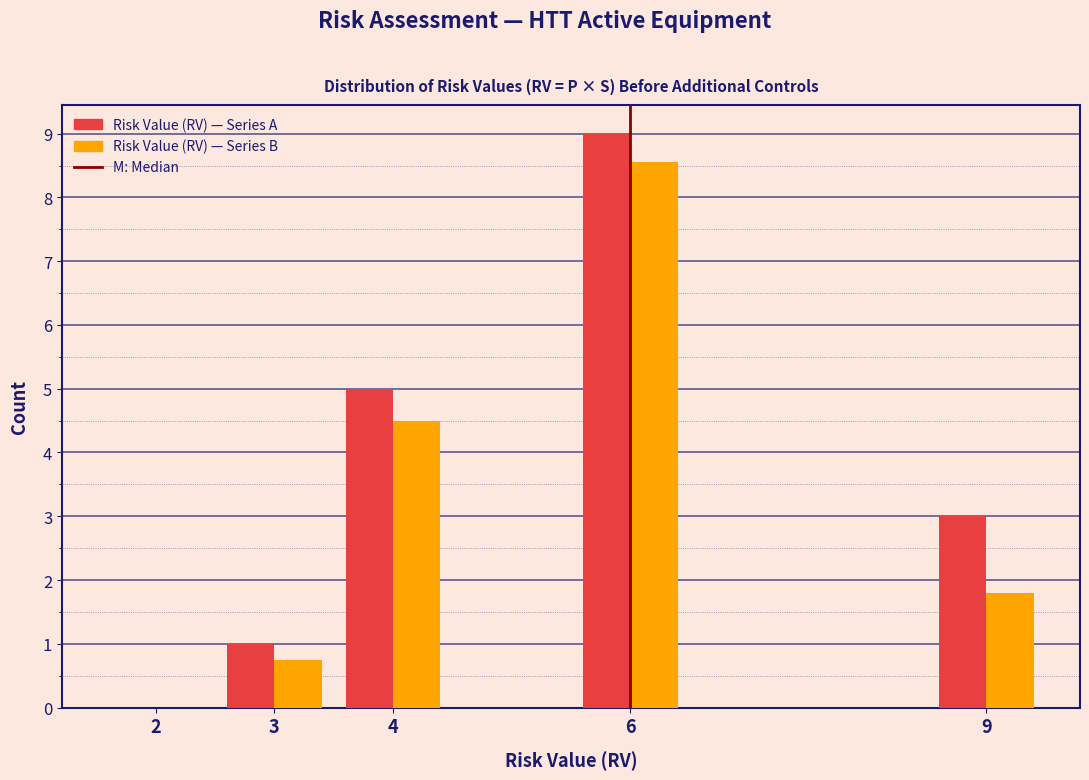

Reading left to right, list every range on the x-axis with the height of the bar of each series over it. The values are not printed on the chart, so give them approximately, as read against the axis.

1.5 to 2.5: Risk Value (RV) — Series A=0	Risk Value (RV) — Series B=0
2.5 to 3.5: Risk Value (RV) — Series A=1.0	Risk Value (RV) — Series B=0.8
3.5 to 4.5: Risk Value (RV) — Series A=5.0	Risk Value (RV) — Series B=4.5
4.5 to 5.5: Risk Value (RV) — Series A=0	Risk Value (RV) — Series B=0
5.5 to 6.5: Risk Value (RV) — Series A=9.0	Risk Value (RV) — Series B=8.6
6.5 to 7.5: Risk Value (RV) — Series A=0	Risk Value (RV) — Series B=0
7.5 to 8.5: Risk Value (RV) — Series A=0	Risk Value (RV) — Series B=0
8.5 to 9.5: Risk Value (RV) — Series A=3.0	Risk Value (RV) — Series B=1.8